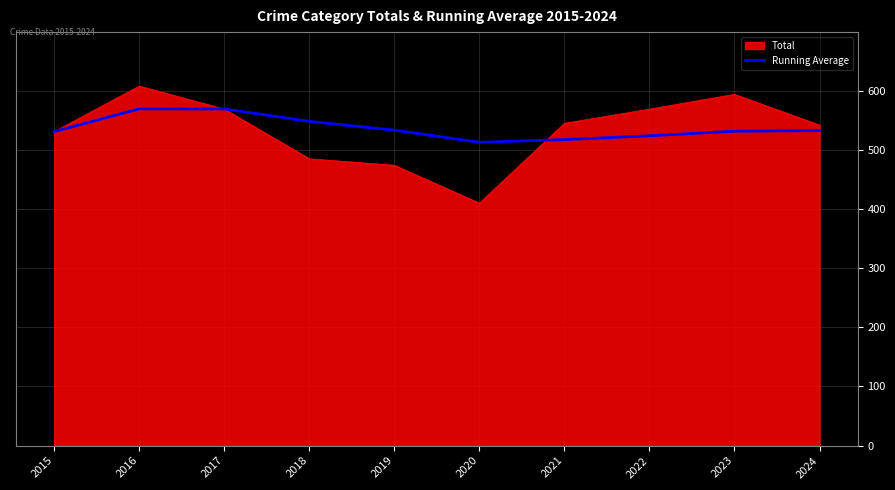

Which category has the lowest value across all series?

2020